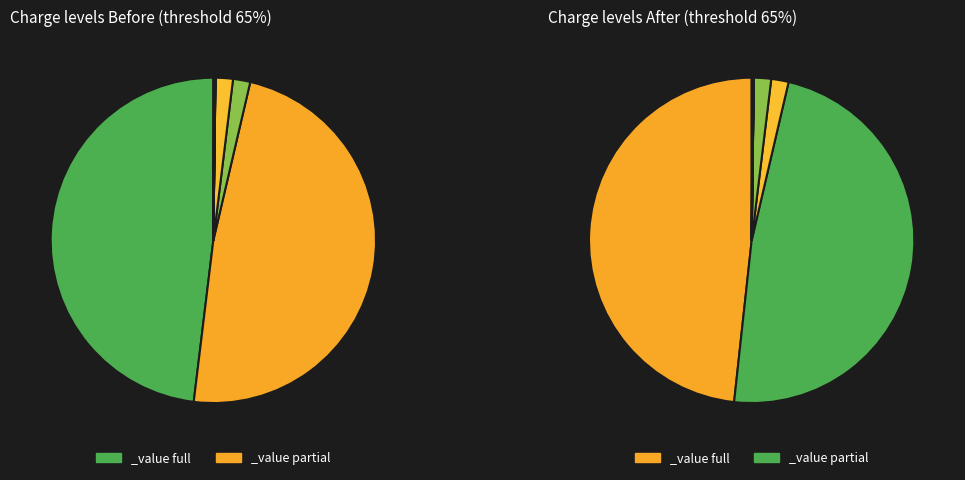

True or false: Bitcoin accounts for 99% of the total.

False